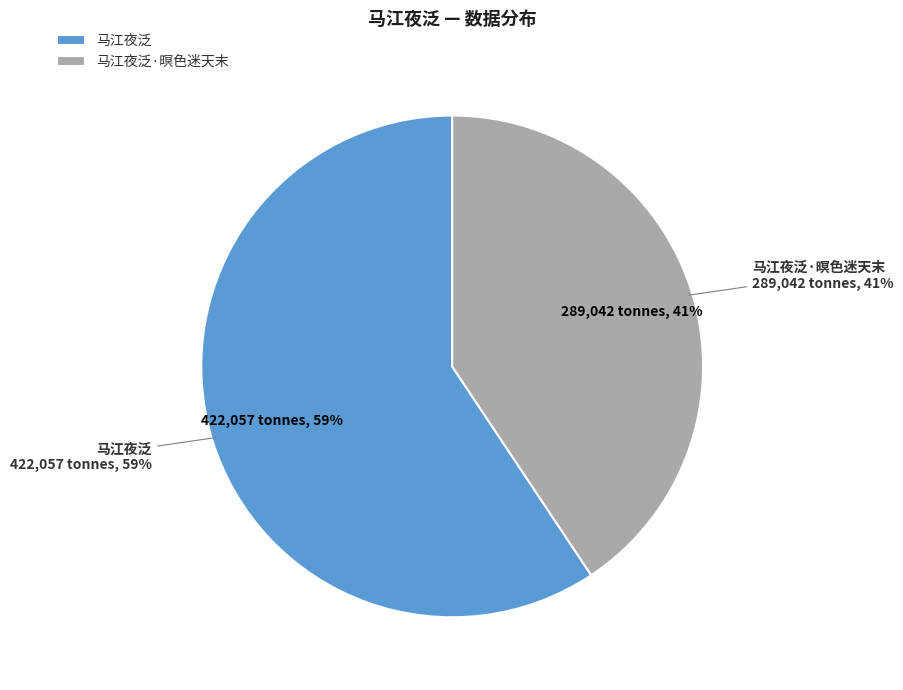

To the nearest percent, what portion does 马江夜泛·暝色迷天末 represent?

41%